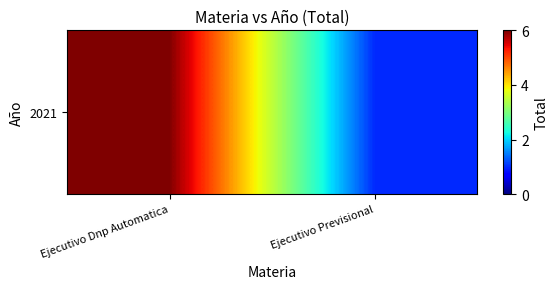

What is the change in value from Ejecutivo Dnp Automatica to Ejecutivo Previsional?

-5